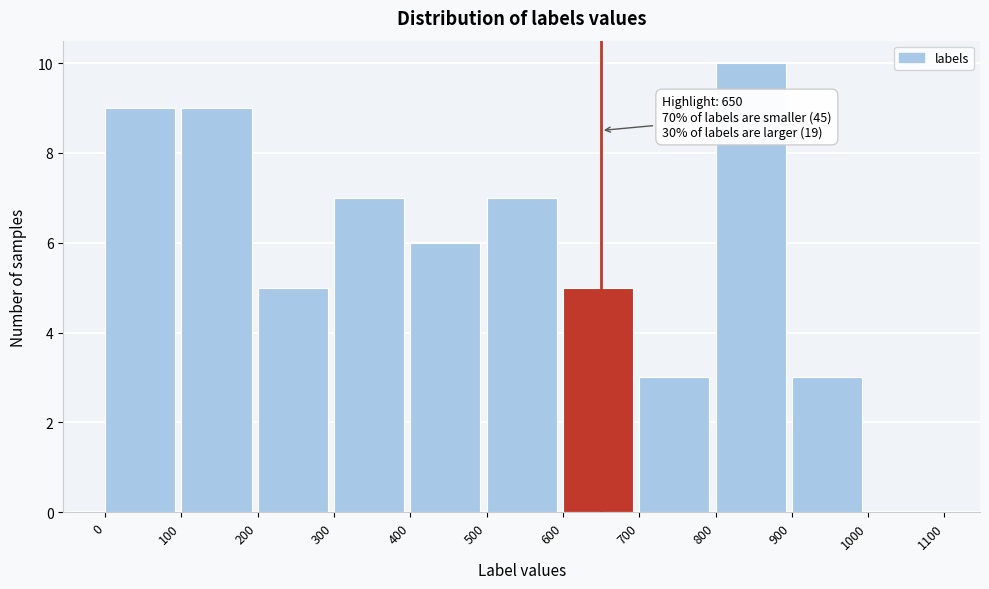

Which range on the x-axis has the tallest bar?

800 to 900